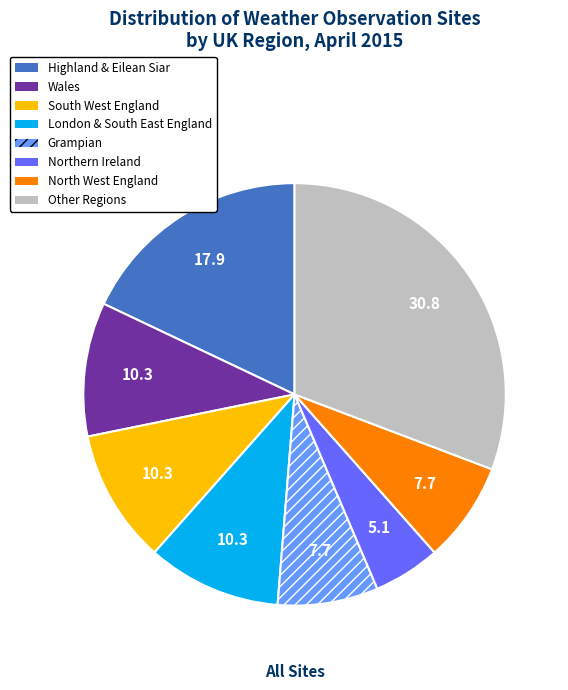

Approximately how many times larger is the value at London & South East England compared to Wales?

1.0